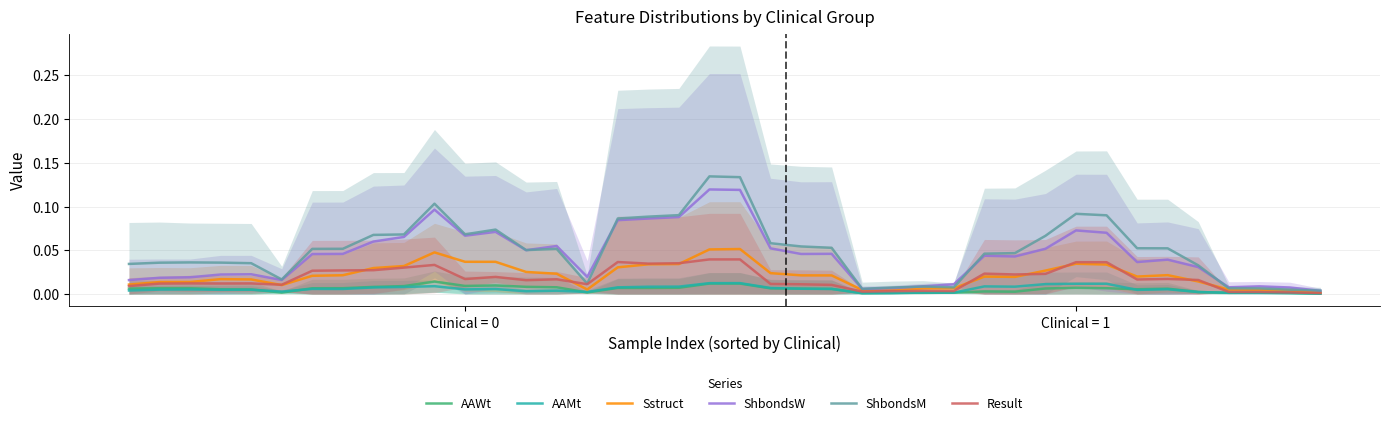

Between 35 and 28, which is larger?

28